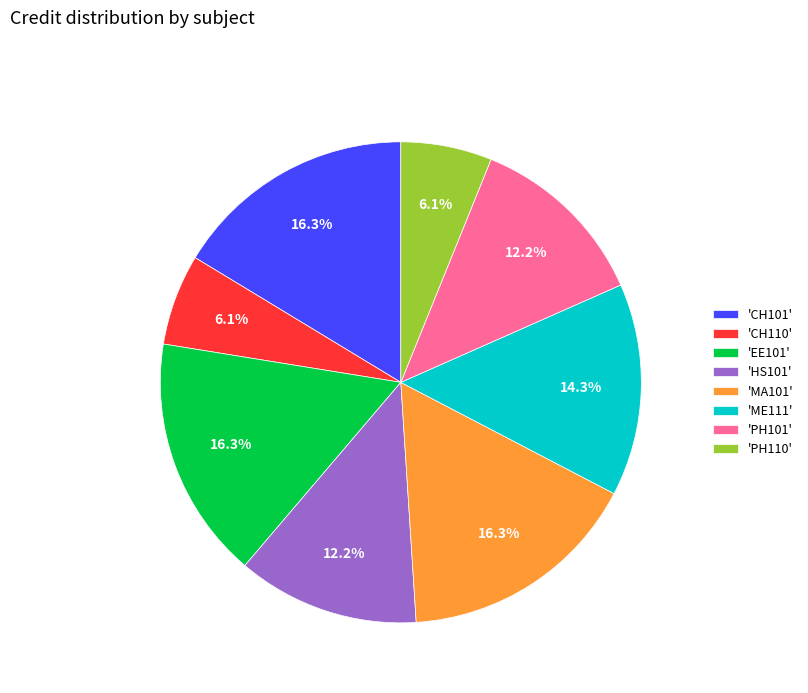

Does 'CH110' account for over 50% of the chart?

No